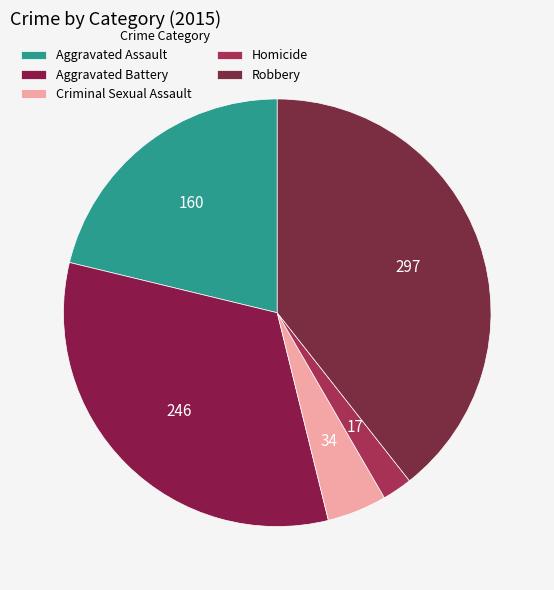

Which category has the smallest portion of the pie?

Homicide